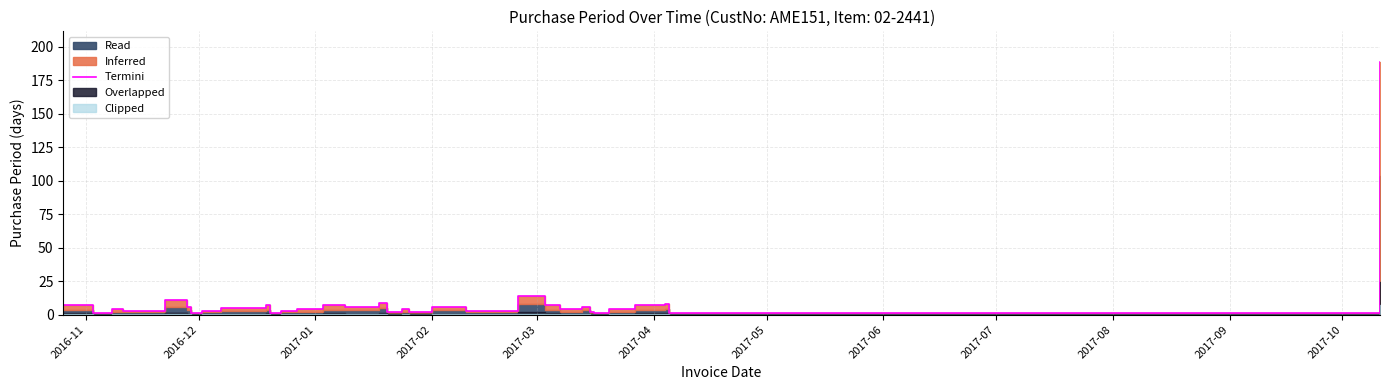

How many interior local valleys (lower than both neighbors) does the data have?

10